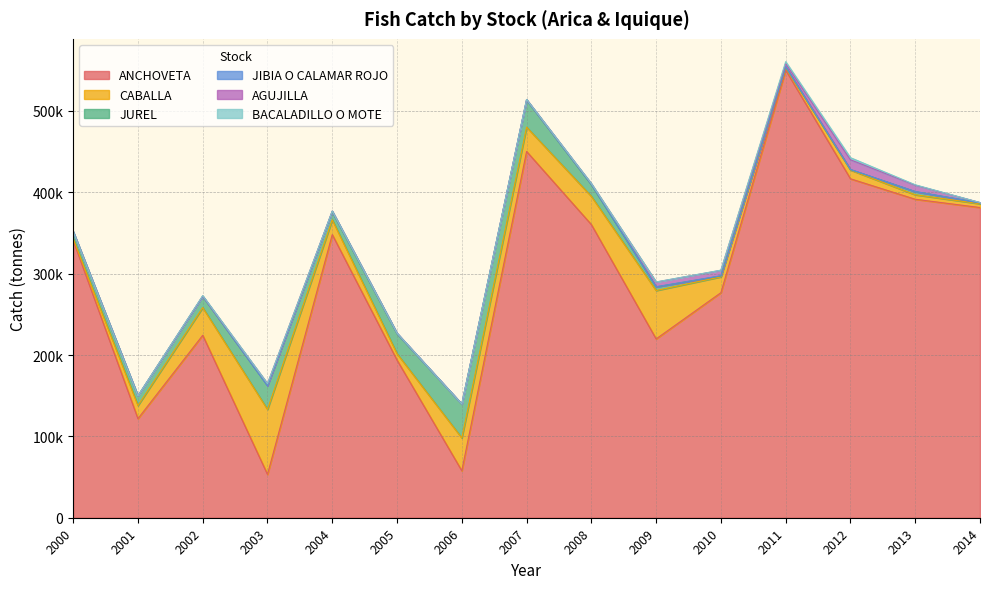

The value of AGUJILLA at 2008 is 626. True or false?

True